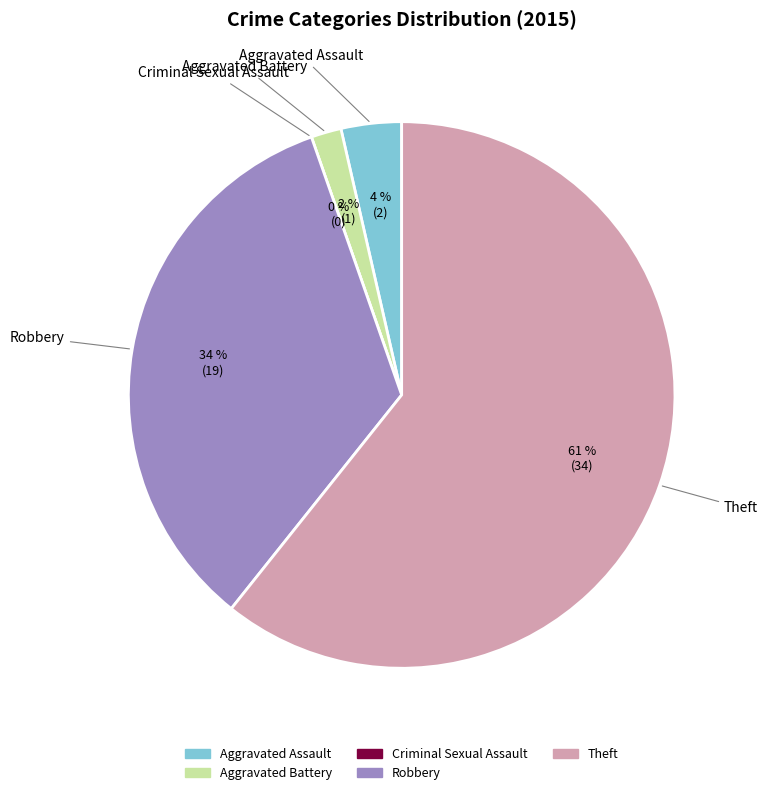

Does Criminal Sexual Assault represent more than half of the total?

No